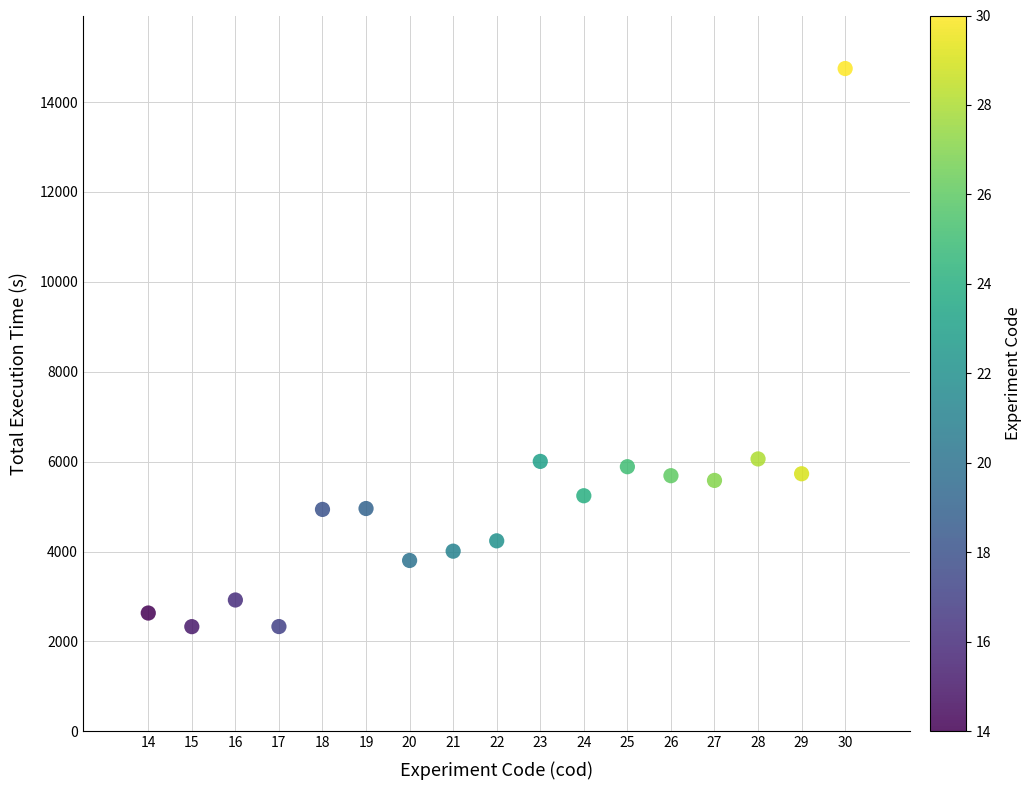

What is the range of X values (max minus min)?

16